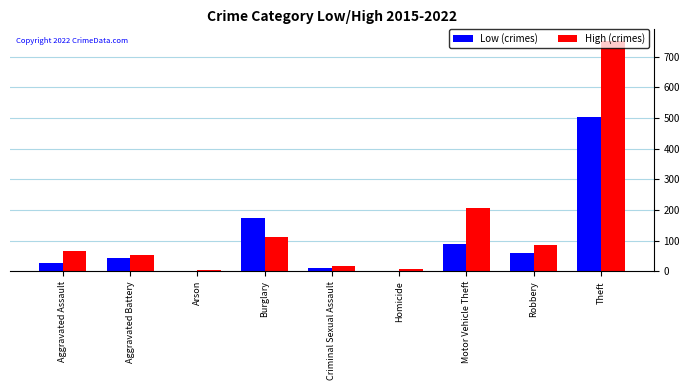

At which label does Low (crimes) reach its peak?

Theft